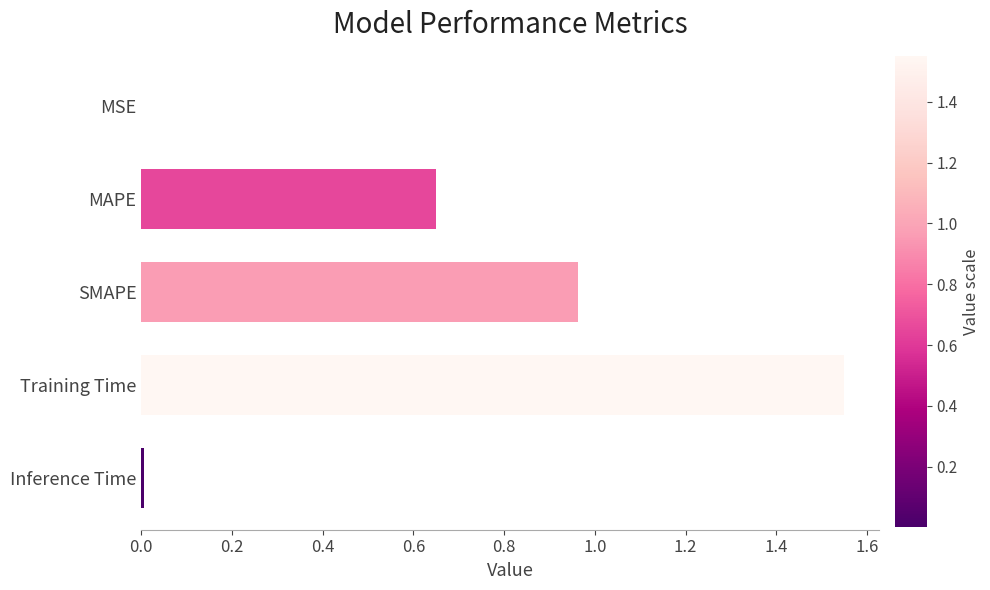

The chart shows a value of 1.3 at SMAPE. True or false?

False